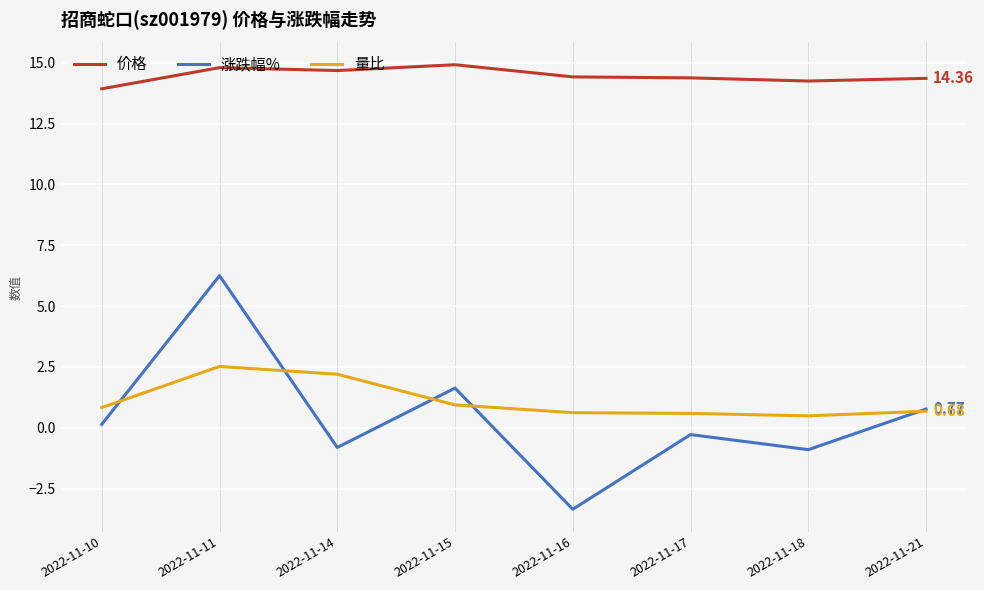

True or false: 价格 and 涨跌幅% cross at least once.

False